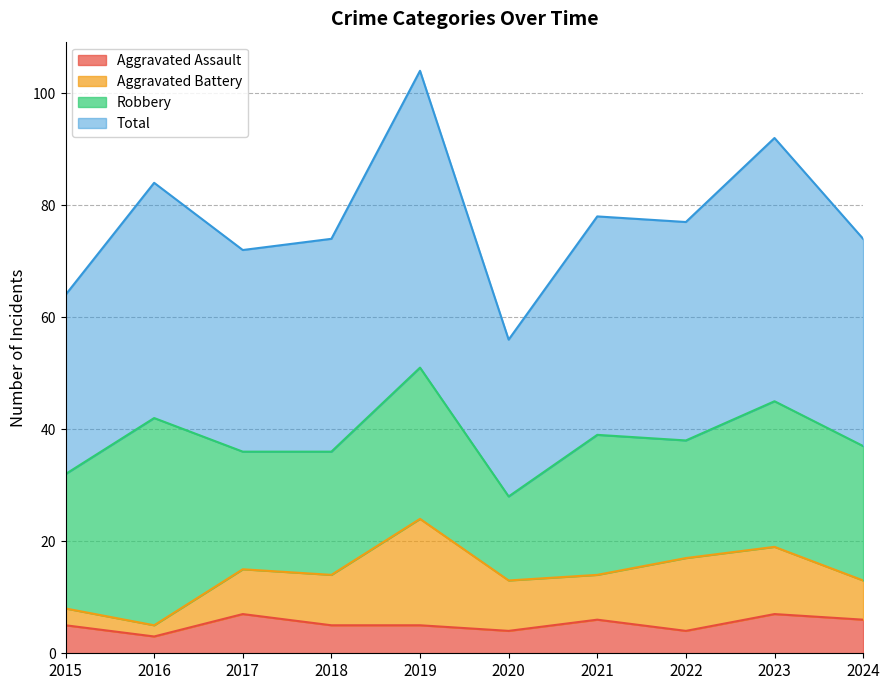

At which label is Aggravated Assault closest to 5?

2015